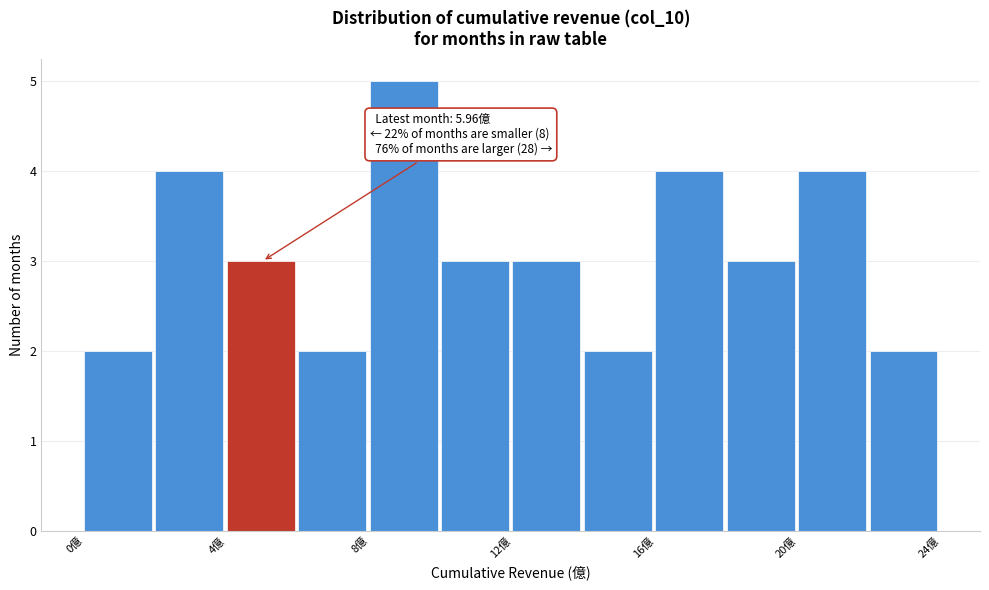

Which range on the x-axis has the tallest bar?

8 to 10